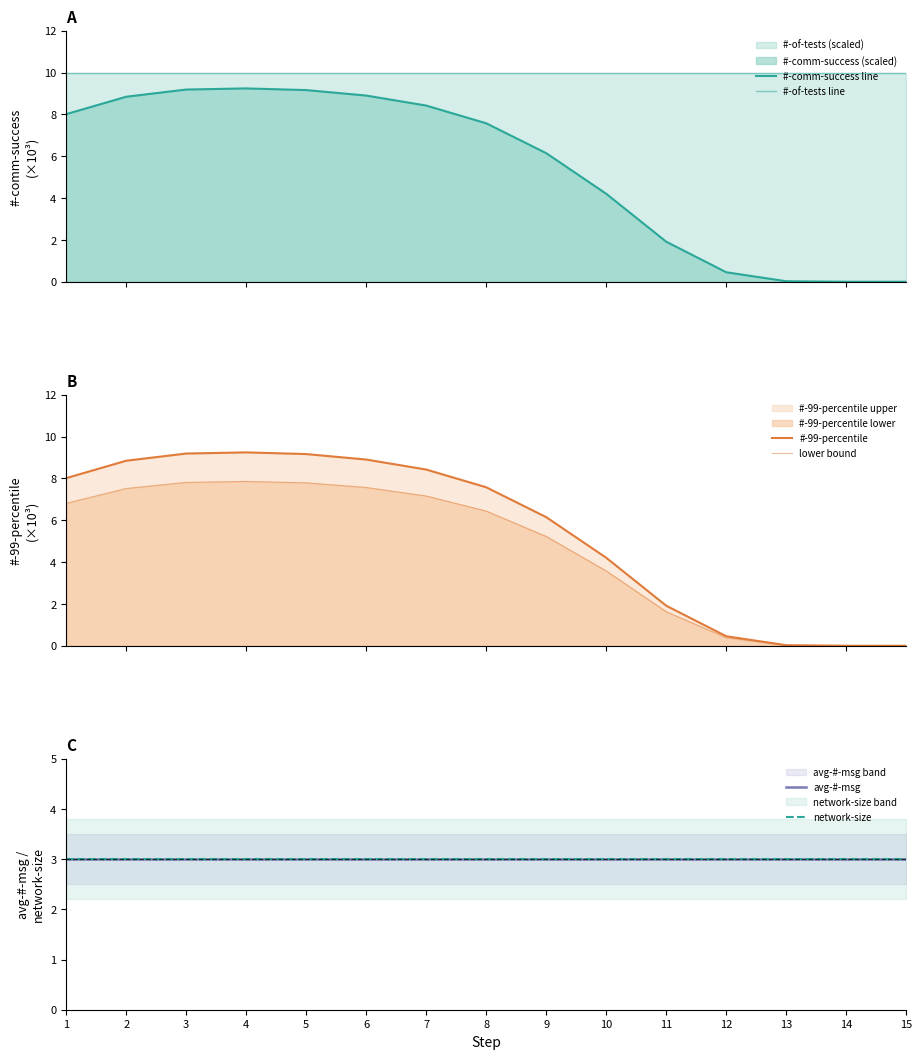

What is the approximate value of avg-#-msg at 8?

3.0